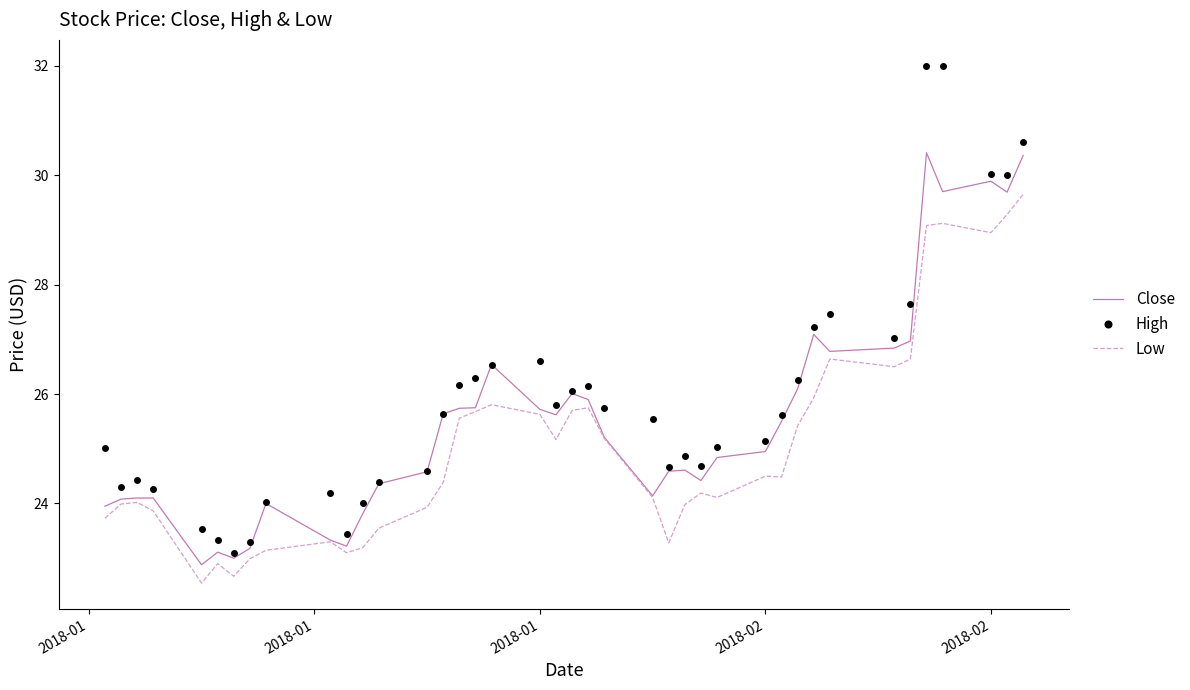

What is the lowest value of the High series?

23.1